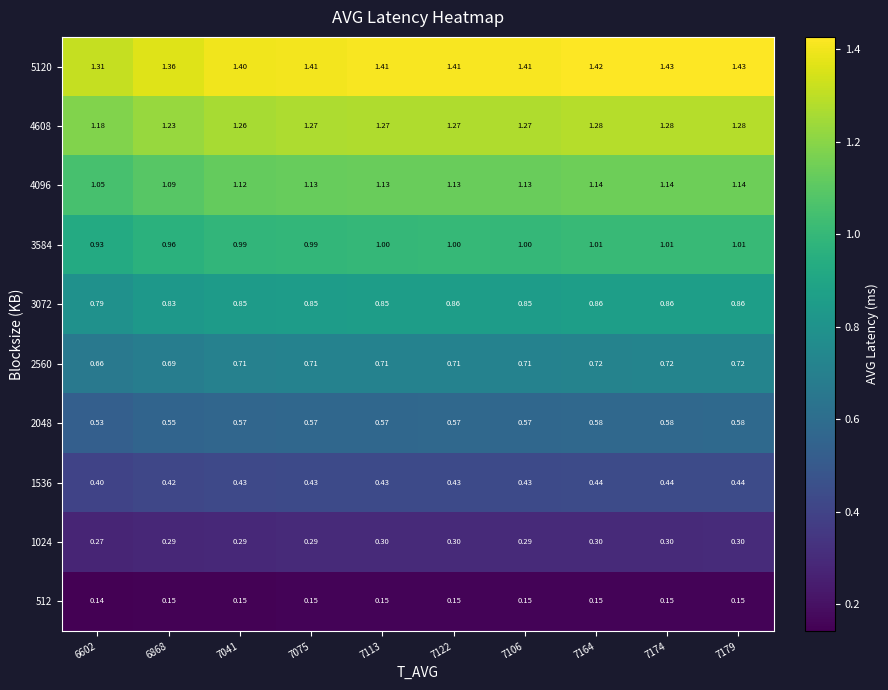

List the series in order of their peak value, lowest first.

512, 1024, 1536, 2048, 2560, 3072, 3584, 4096, 4608, 5120